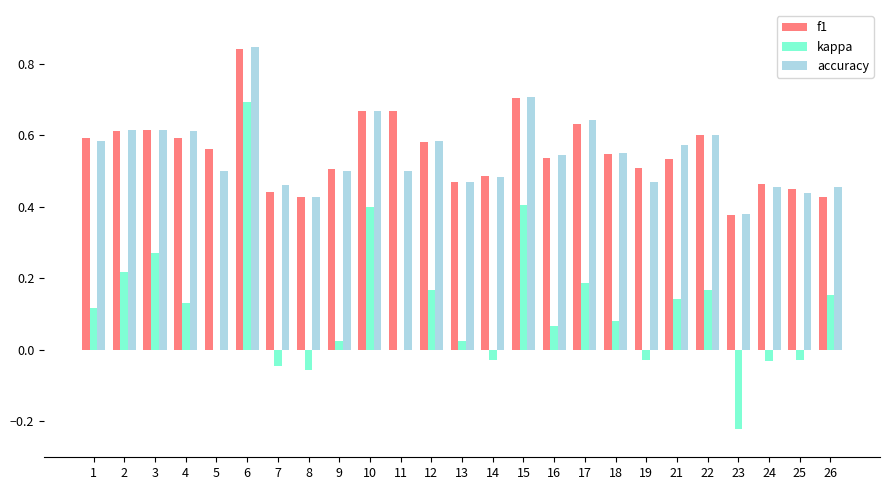

How many categories are shown in the chart?

25